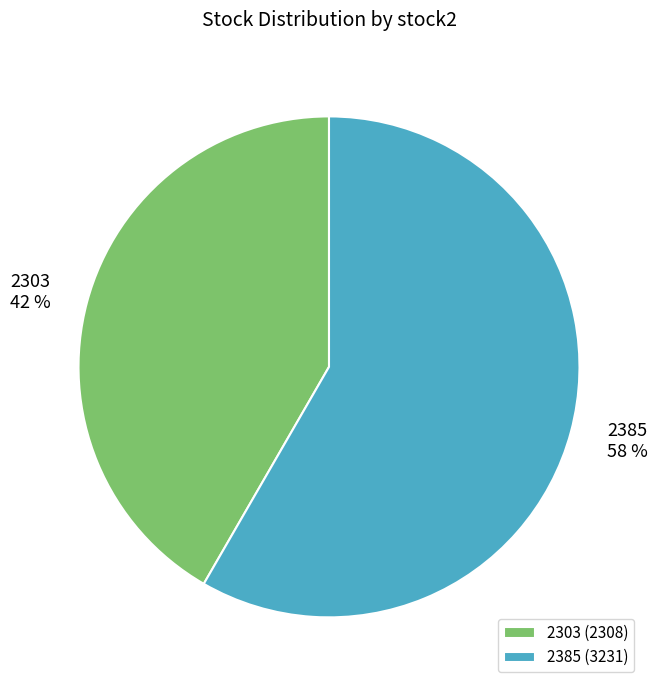

What is the ratio of the value at 2303 to the value at 2385?

0.7